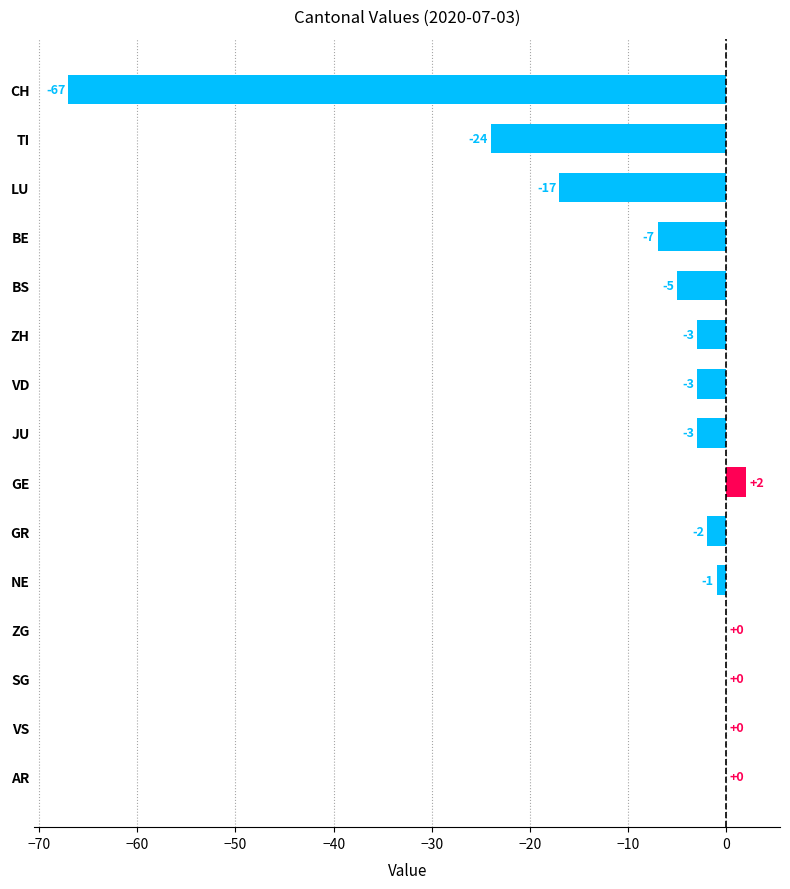

The chart shows a value of 32 at SG. True or false?

False